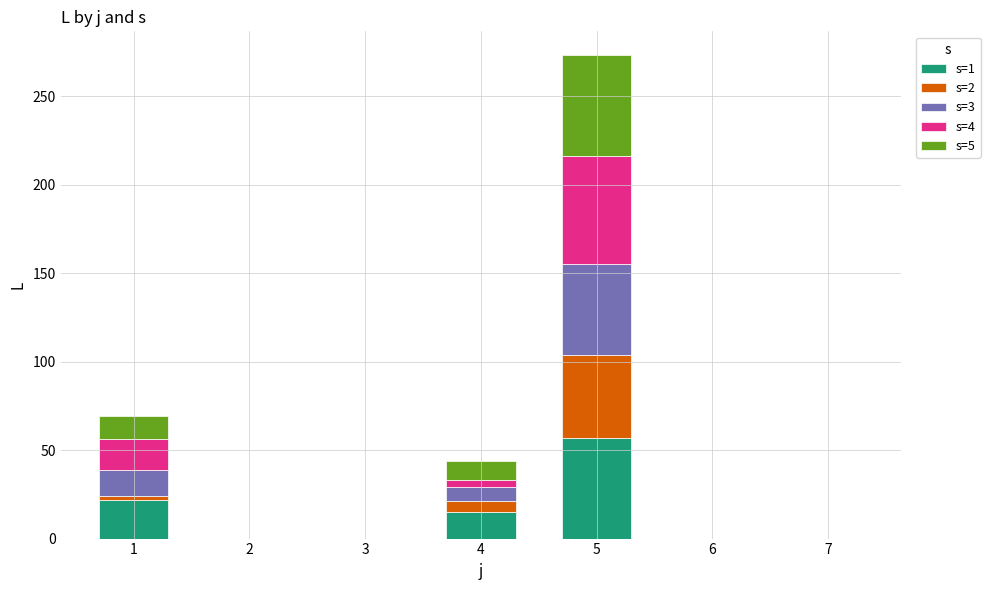

How many categories are shown in the chart?

7